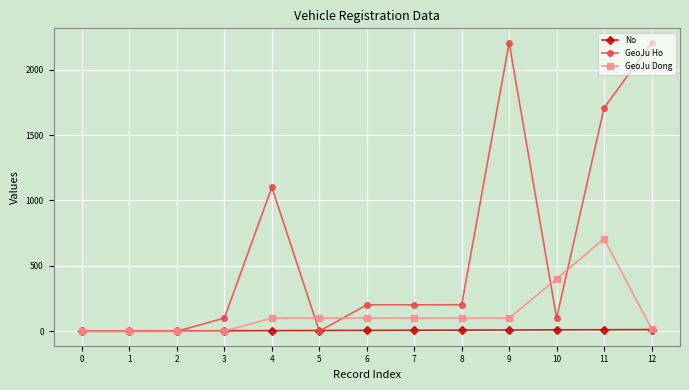

What are all the series names shown in the legend?

No, GeoJu Ho, GeoJu Dong